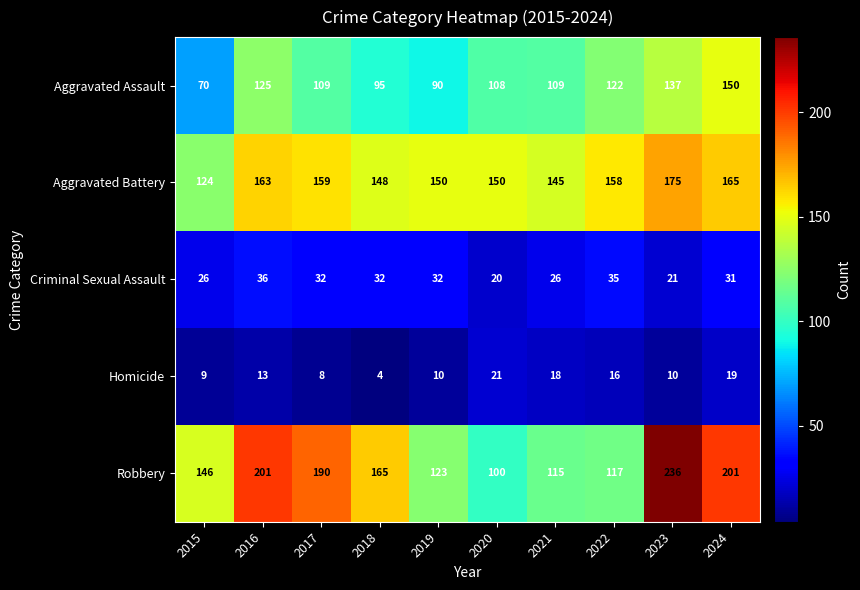

What is the minimum value shown in the chart?

4